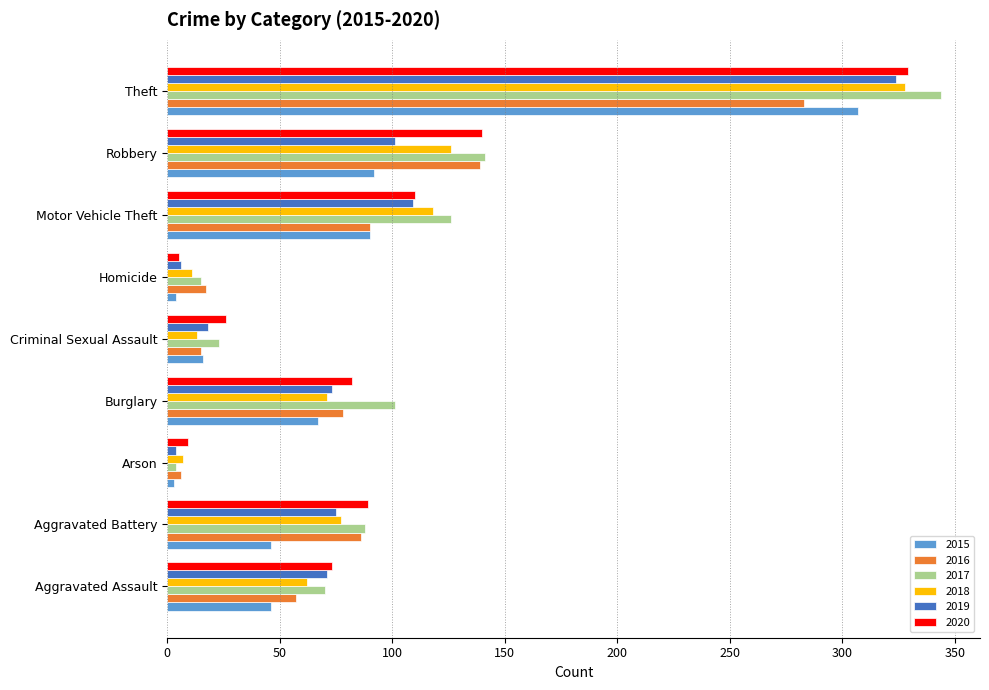

At how many categories does at least one series exceed 206?

1